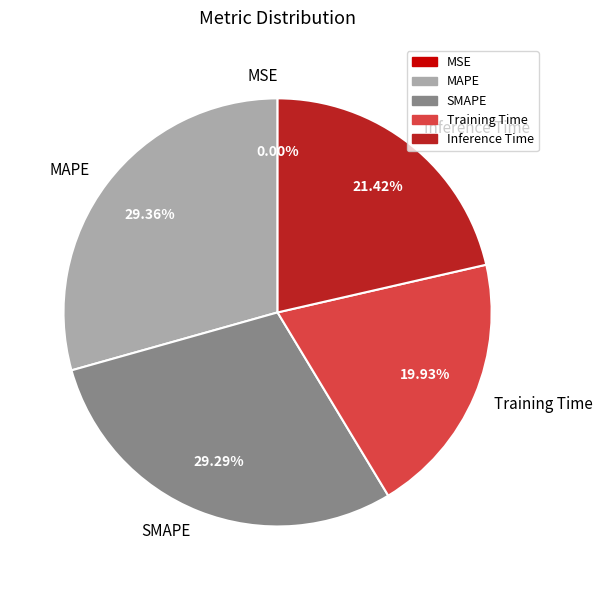

Does MAPE represent more than half of the total?

No